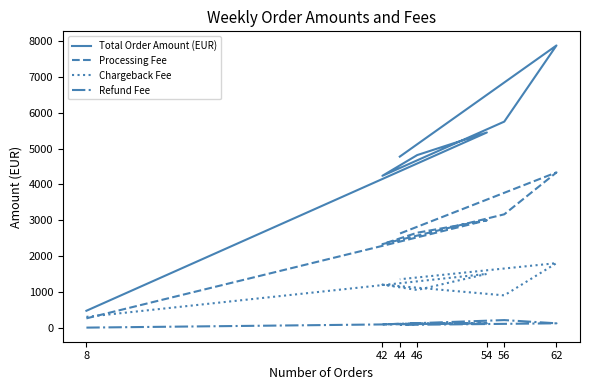

Between 44 and 56, which is larger?

56